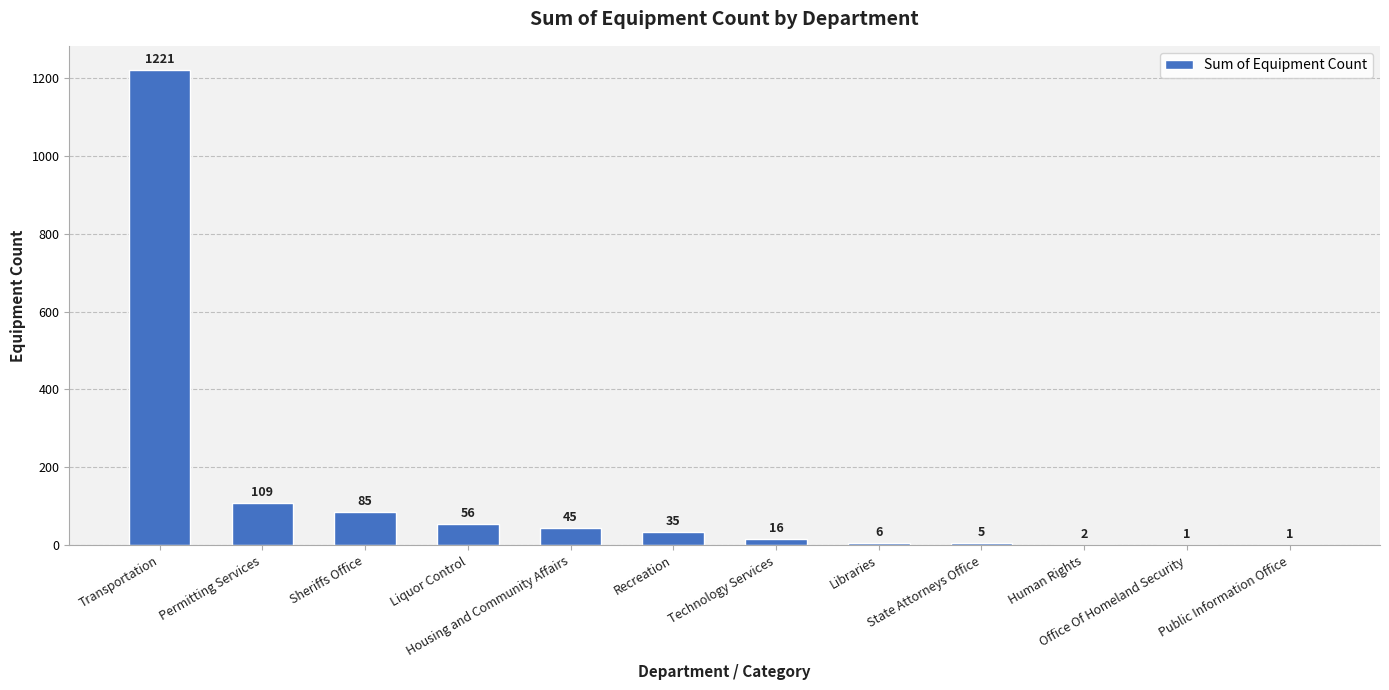

What is the change in value from Human Rights to Public Information Office?

-1